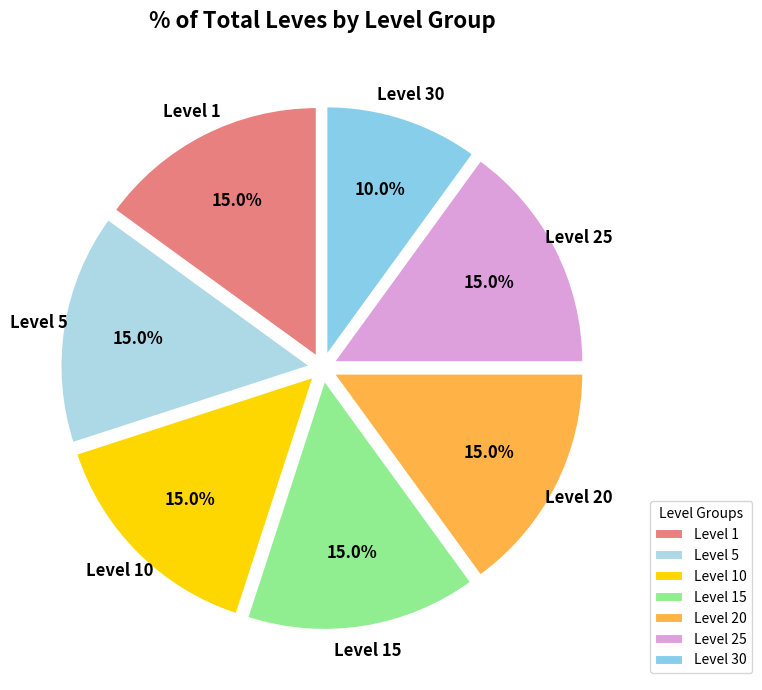

How many slices are in this pie chart?

7